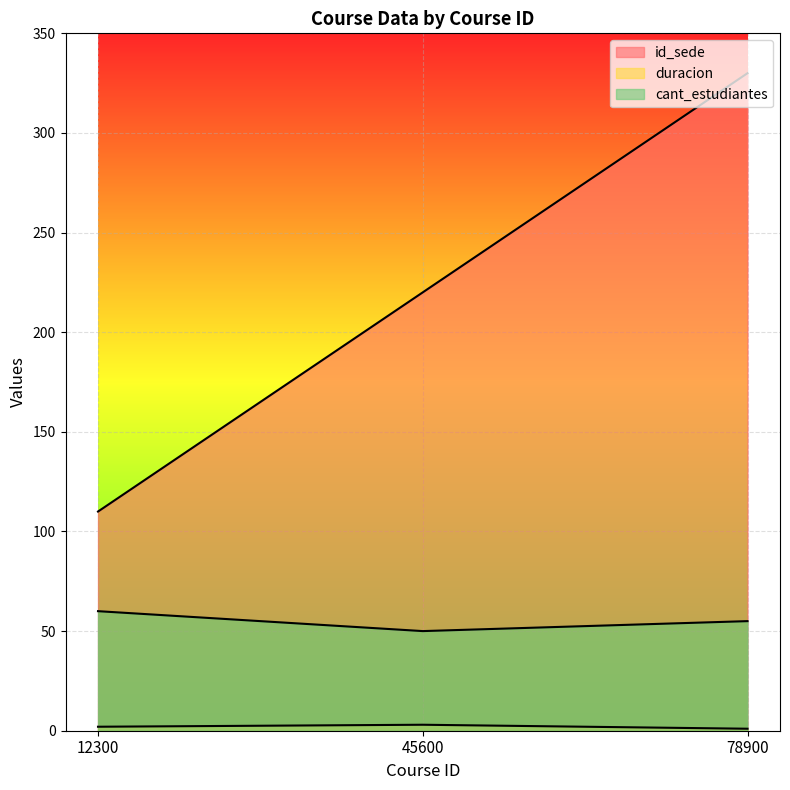

Which has a higher value, 45600 or 78900?

78900